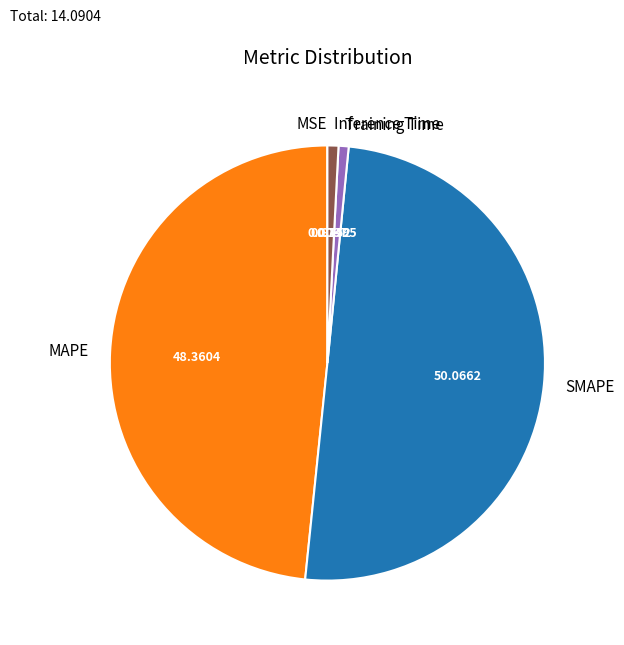

Which category has the biggest portion of the pie?

SMAPE